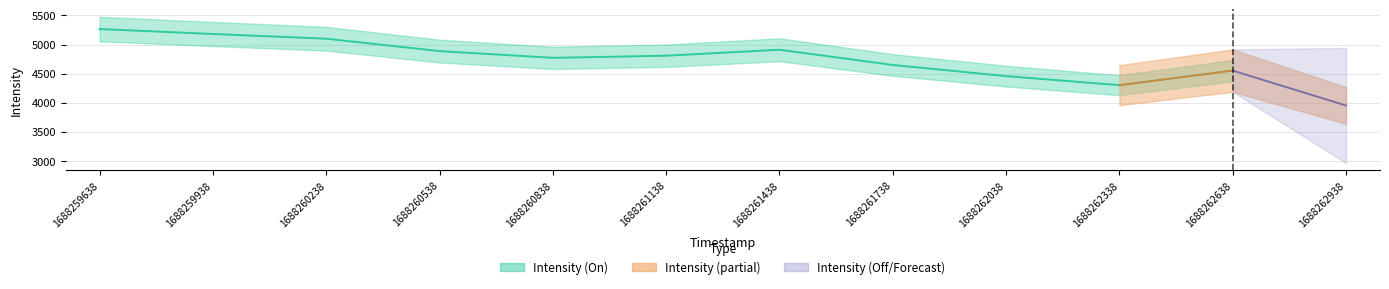

True or false: White and Intensity intersect in this chart.

False